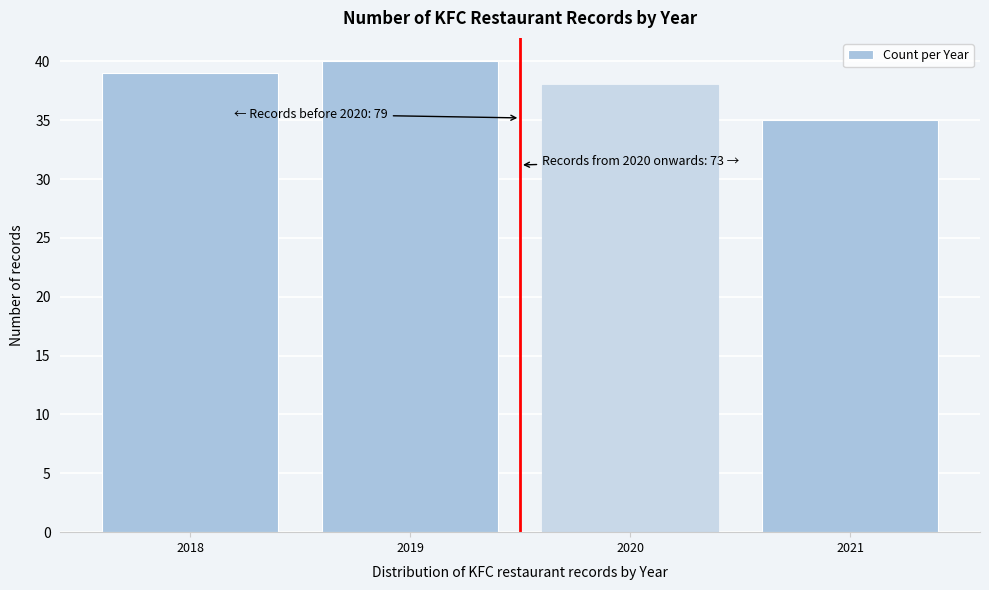

Reading left to right, transcribe all the data shown in this chart.

2018=39	2019=40	2020=38	2021=35